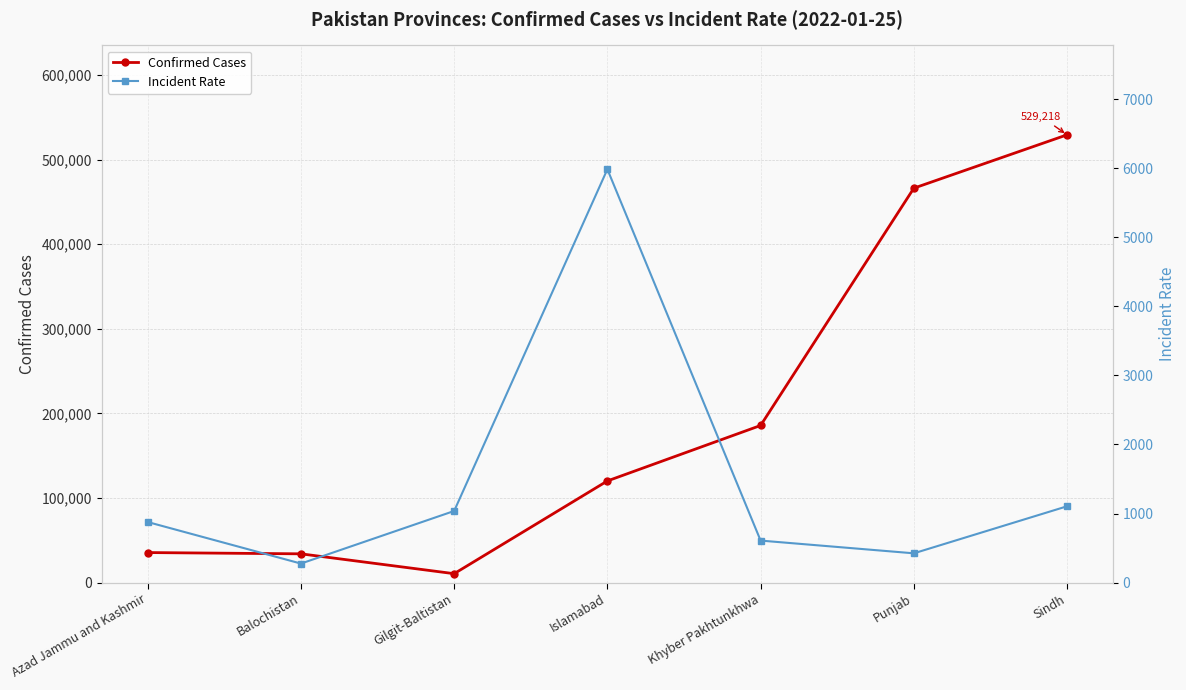

How many lines are shown in the chart?

2